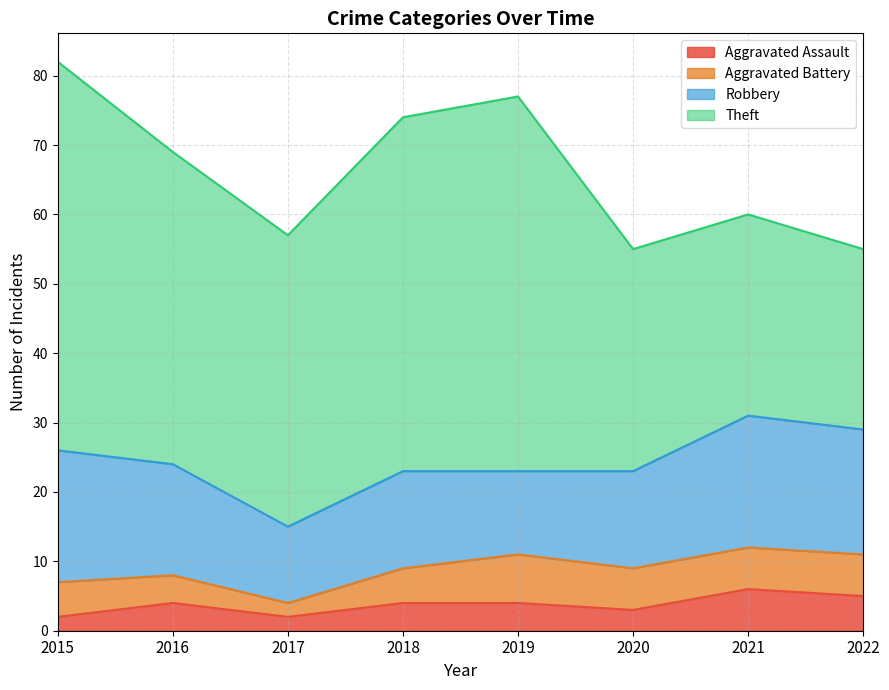

What are all the series names shown in the legend?

Aggravated Assault, Aggravated Battery, Robbery, Theft